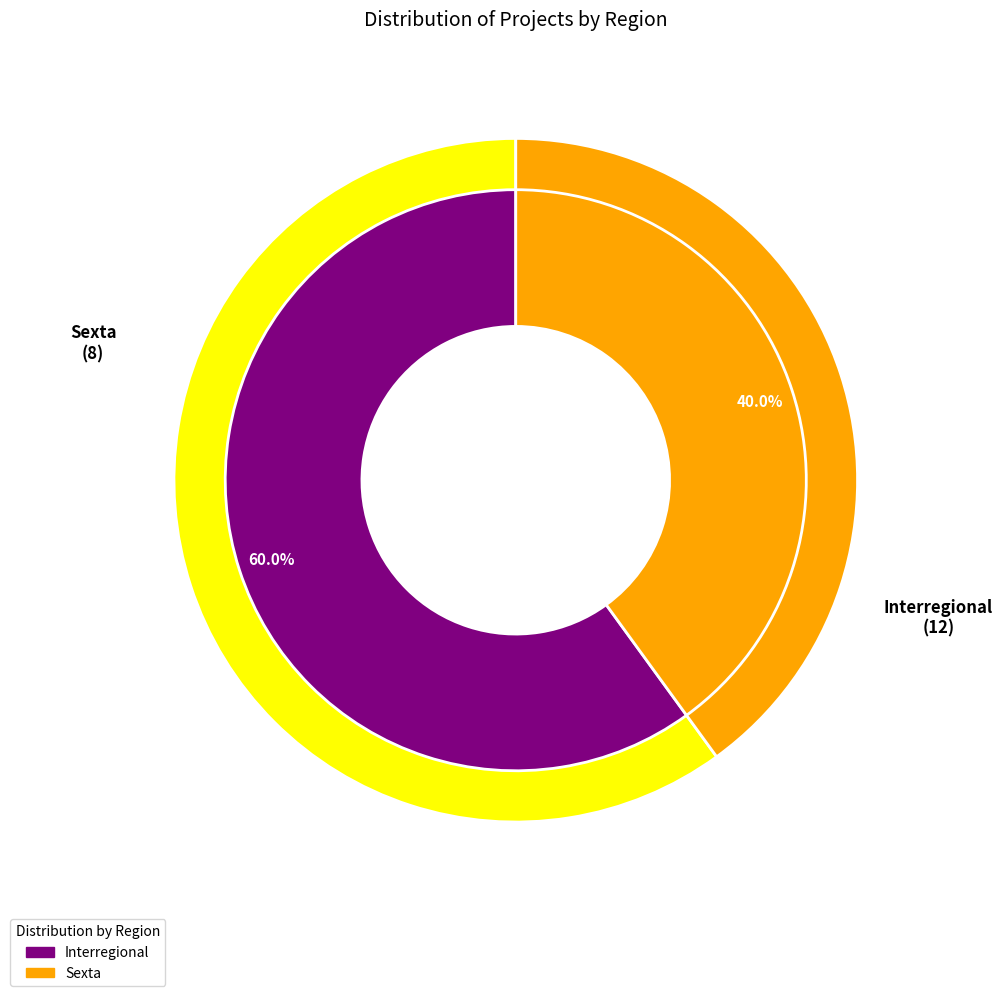

The Sexta slice represents 40% of the pie. True or false?

True